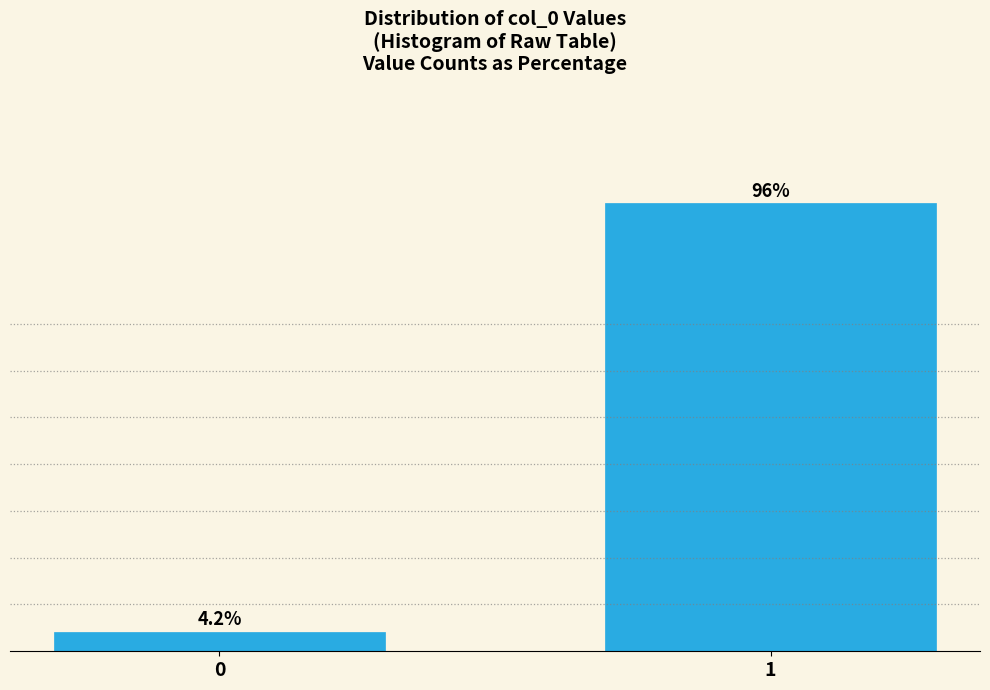

List the labels in order of value, smallest first.

0, 1